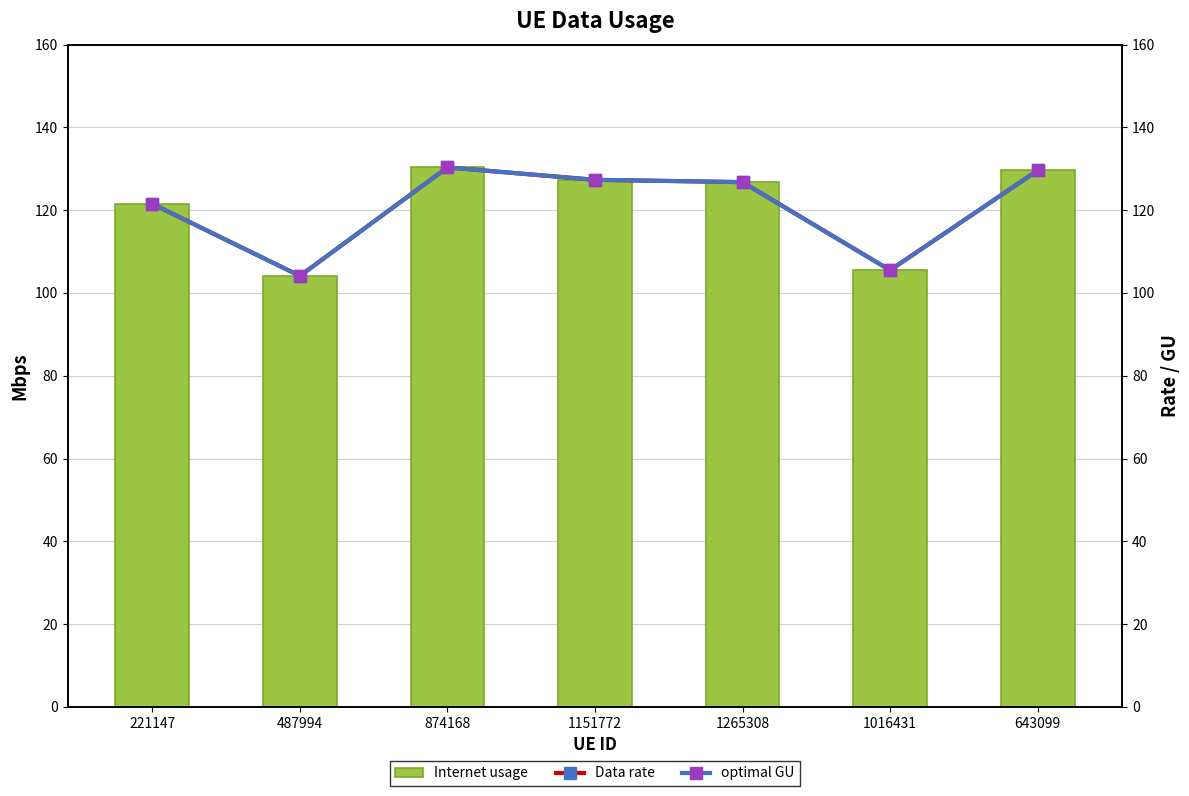

What is the value of the Data rate bar at the 7th from the left?

129.6